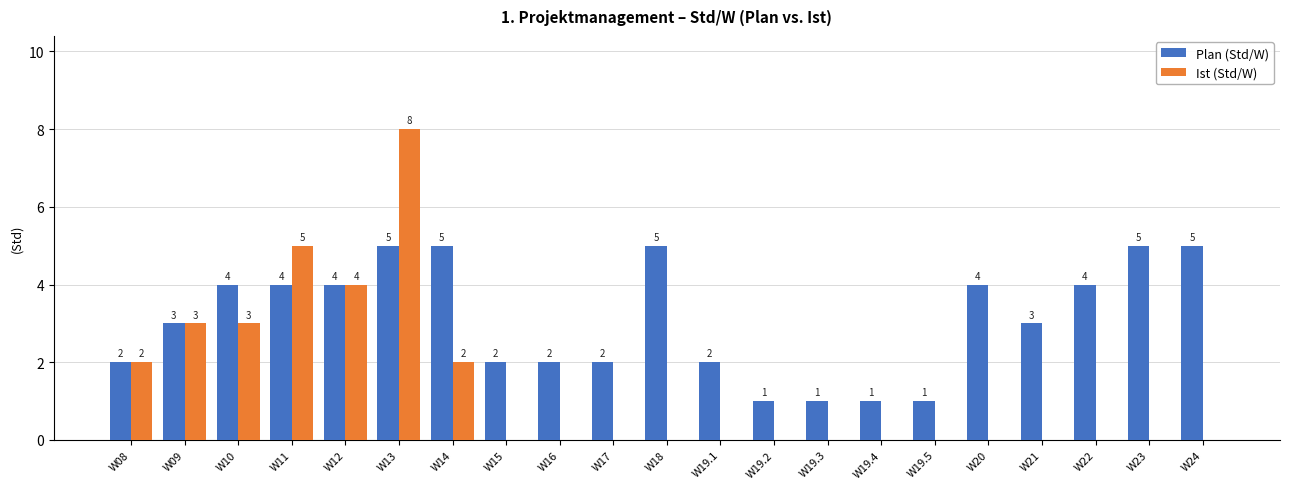

Which series has the widest spread of values?

Ist (Std/W)